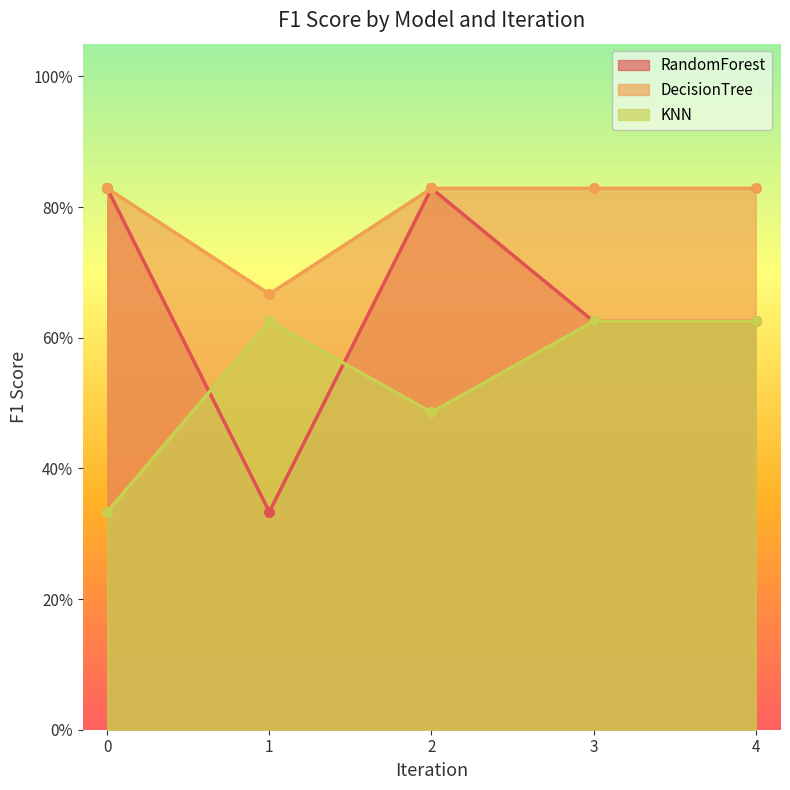

True or false: RandomForest_F1 has more than 1 points higher than both neighbors.

False